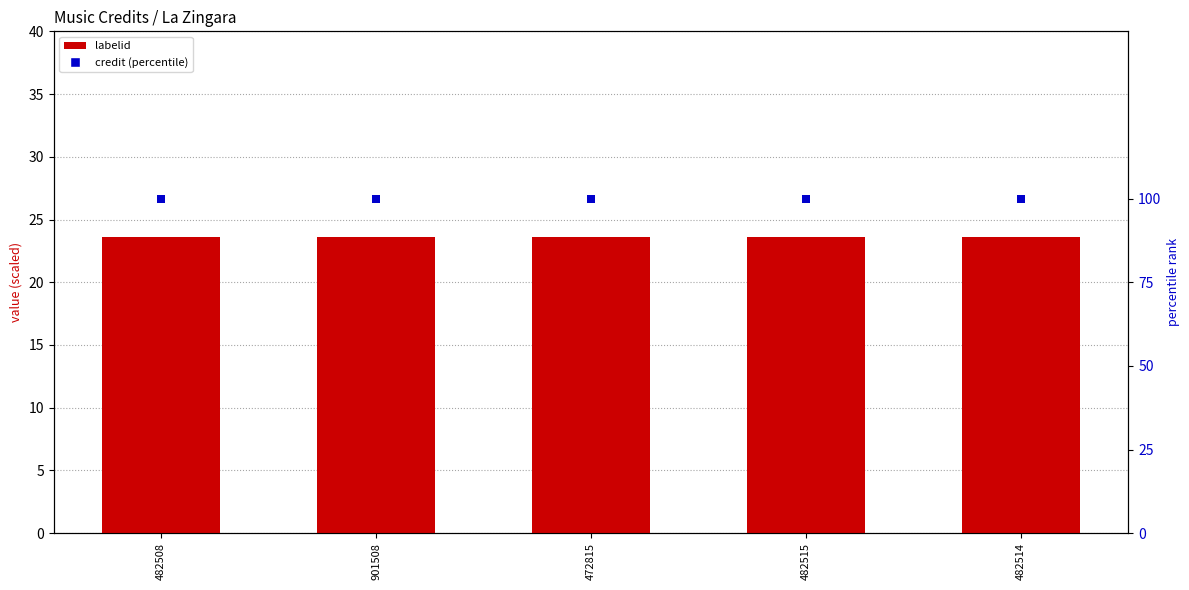

What are all the series names shown in the legend?

labelid, credit (percentile)